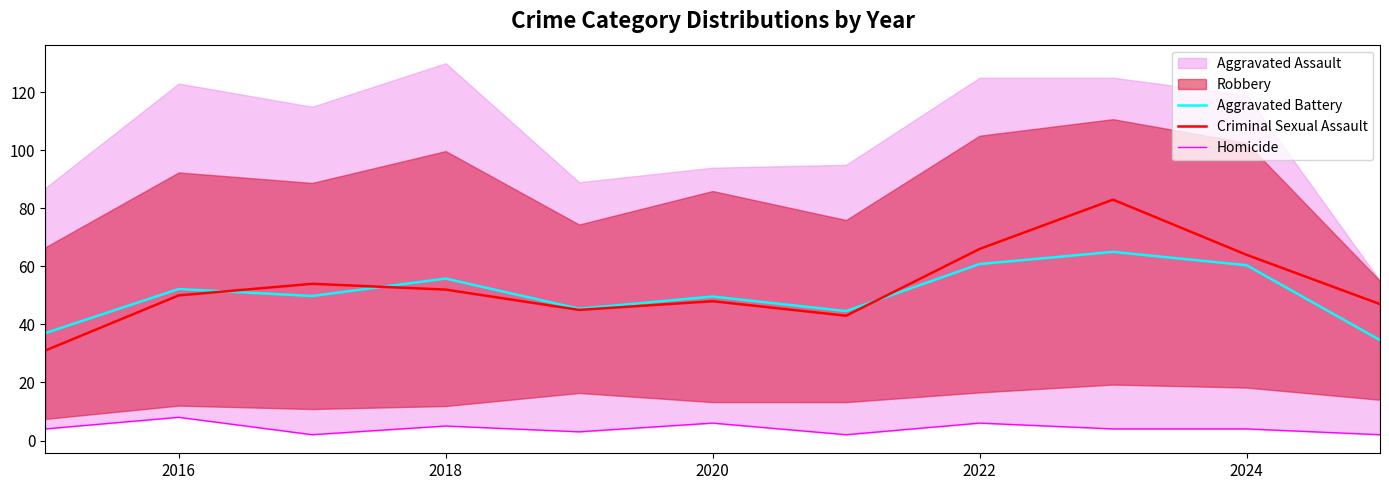

The Aggravated Battery series shows 31.3 at 2020. True or false?

False